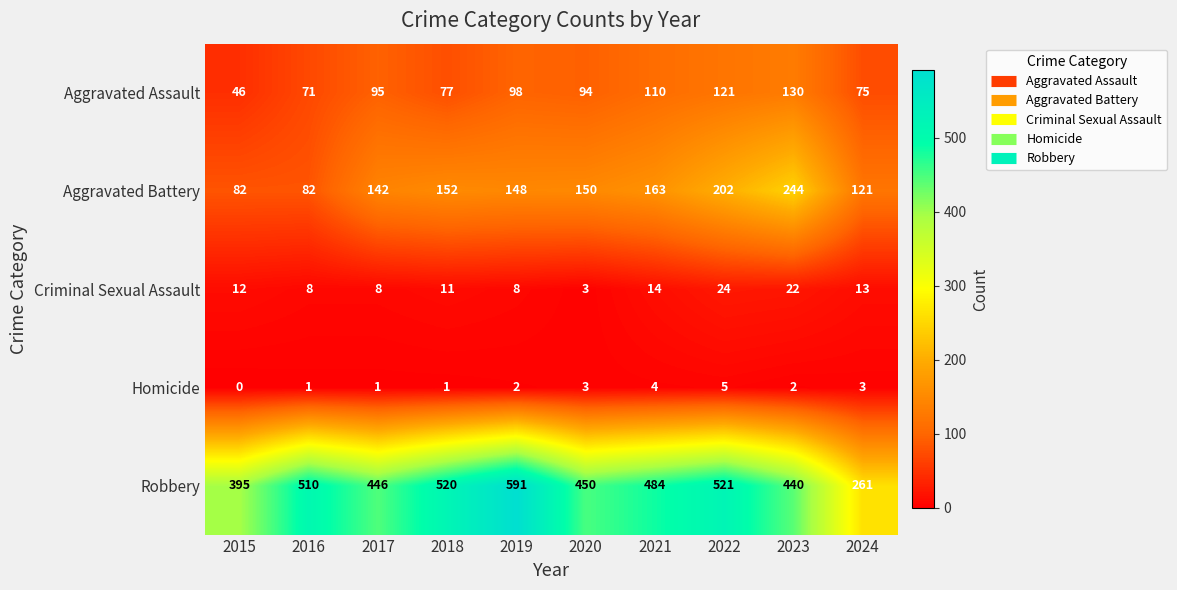

At how many categories does at least one series exceed 229?

10